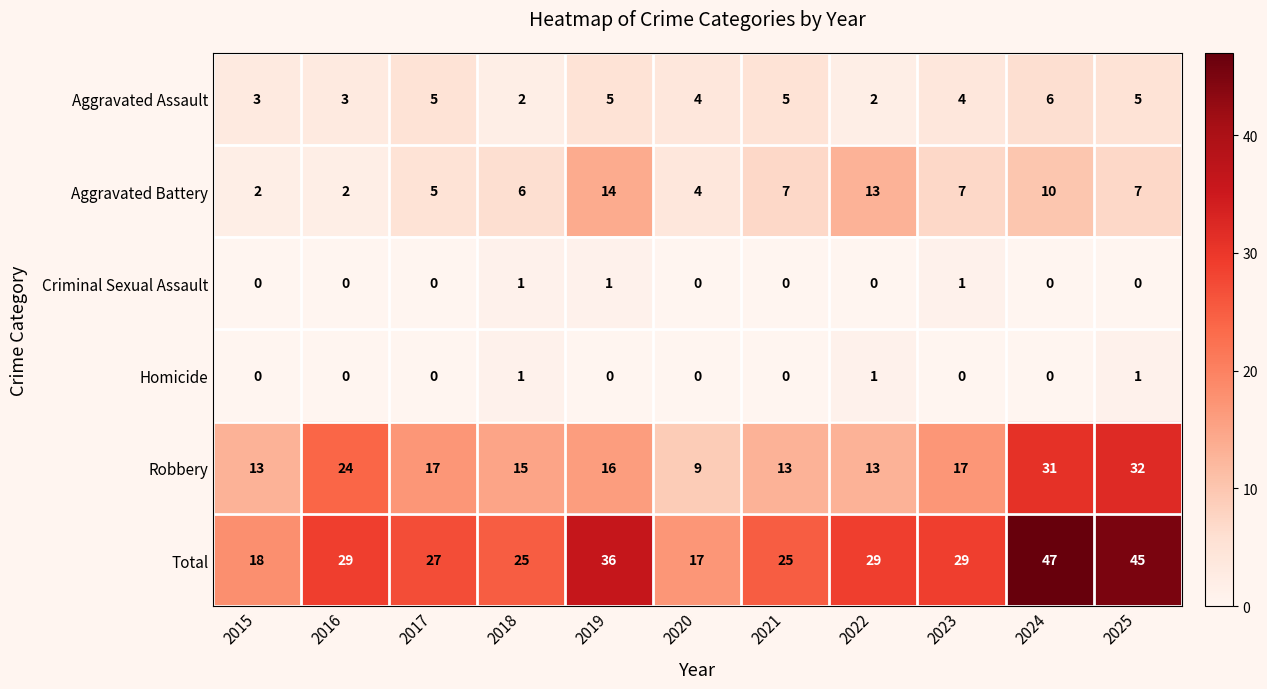

What is the maximum value shown in the chart?

47